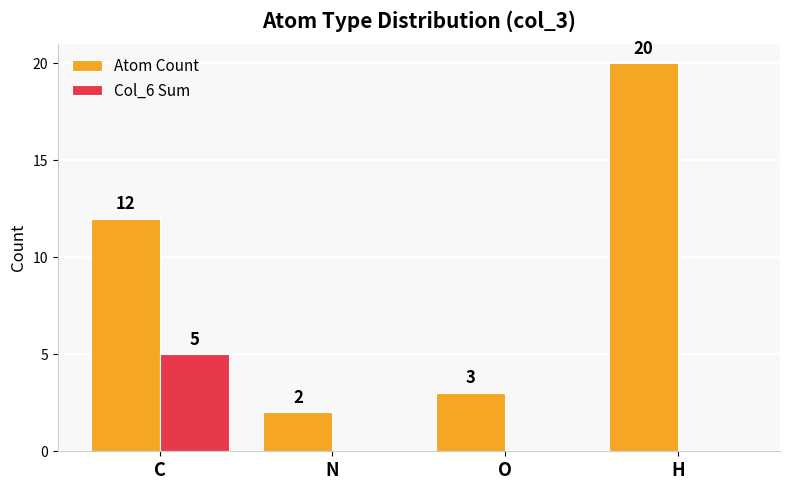

What is the maximum value for Col_6 Sum?

5